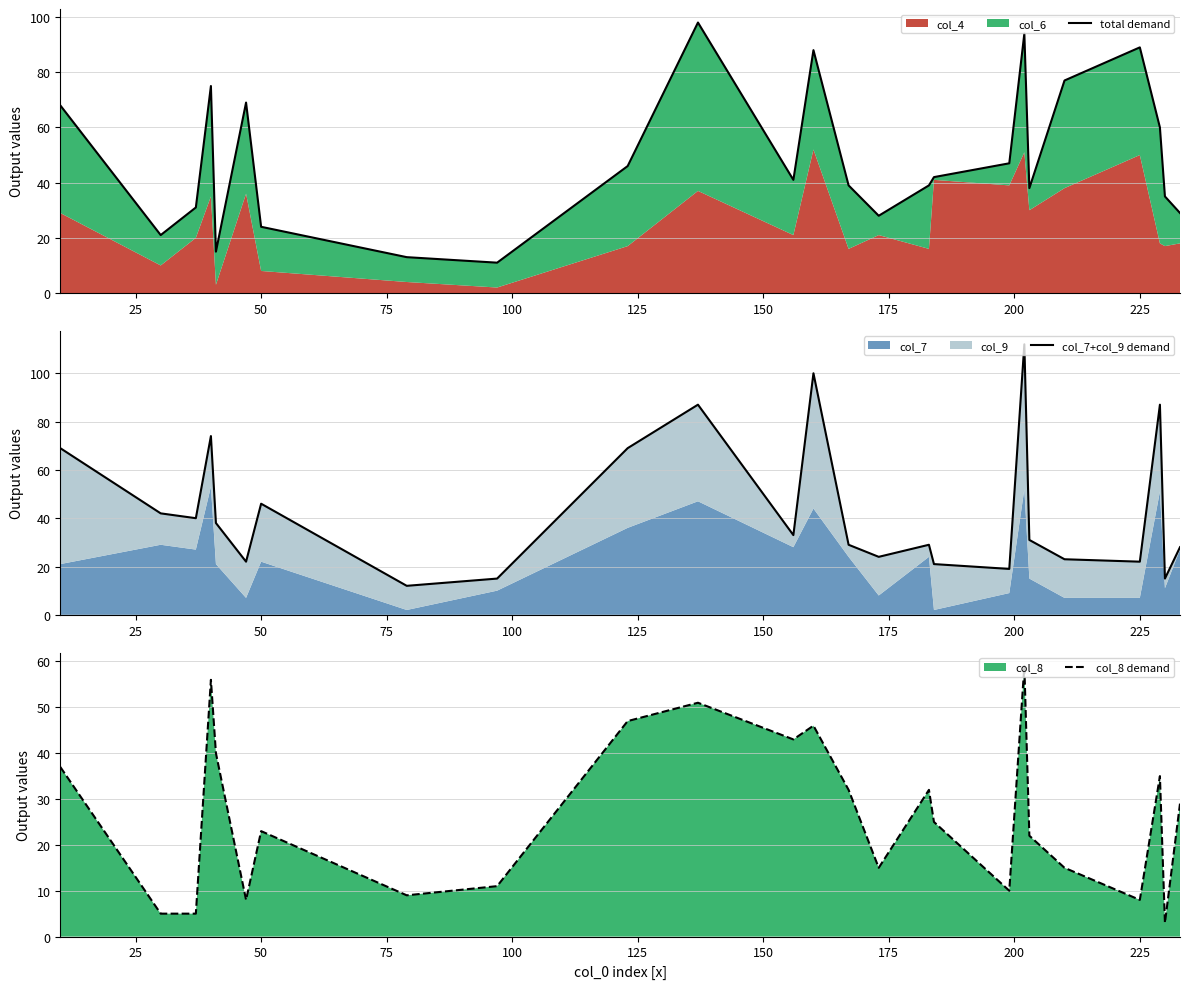

What position from the left is 225?

22